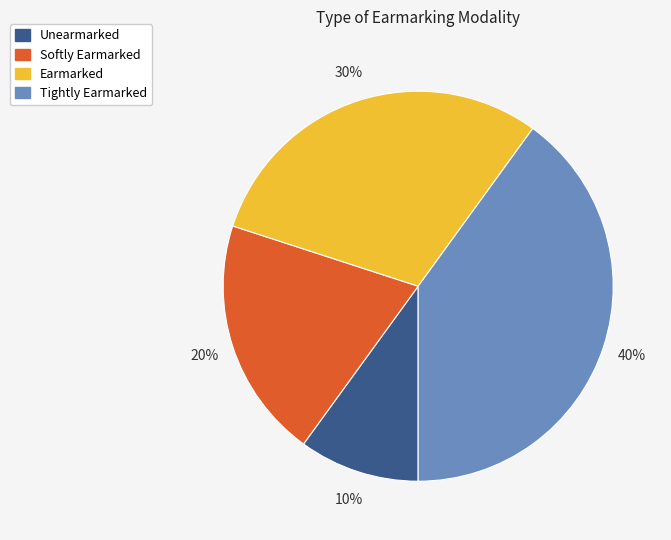

True or false: Earmarked accounts for 30% of the total.

True